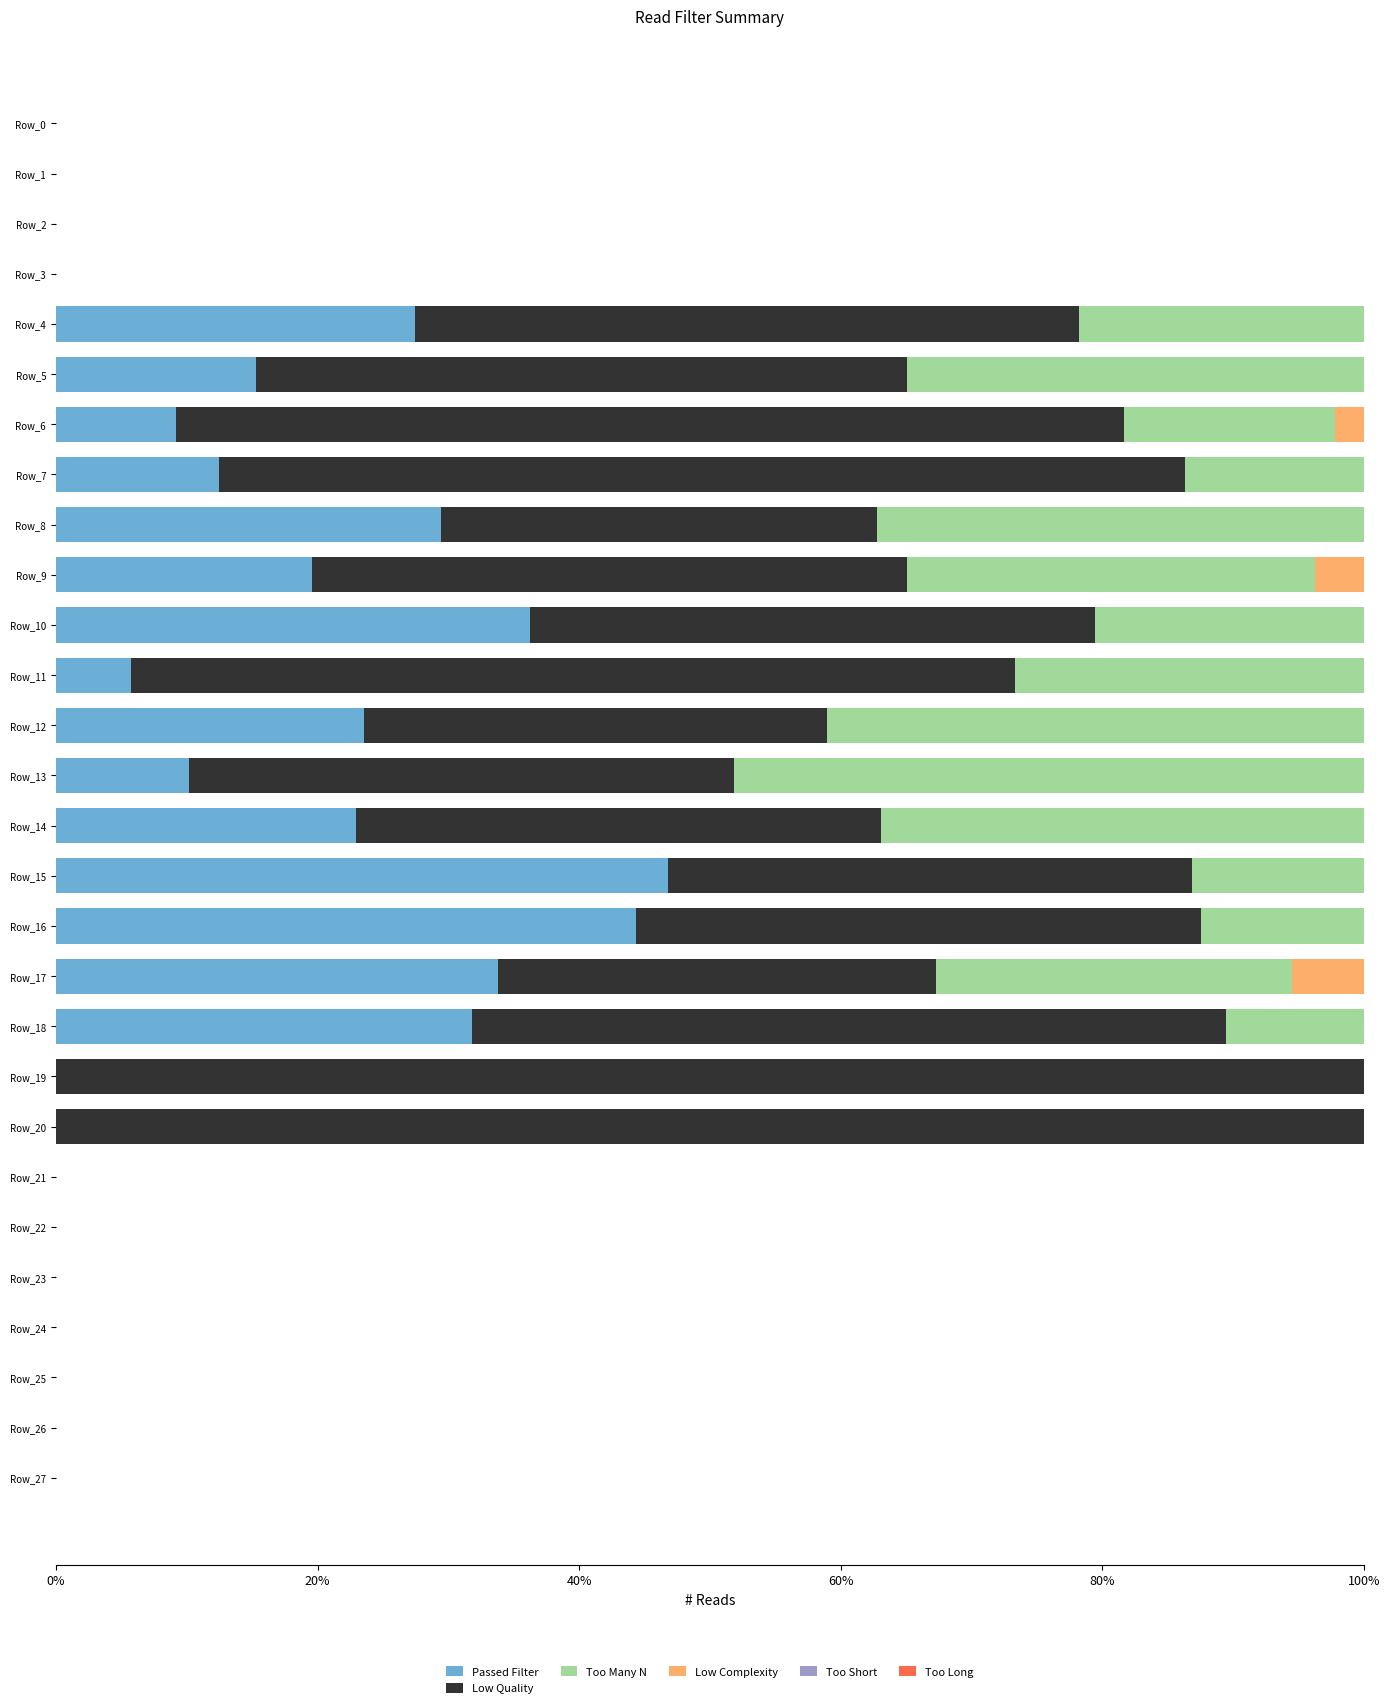

What is the total value across all series at Row_5?

100.0